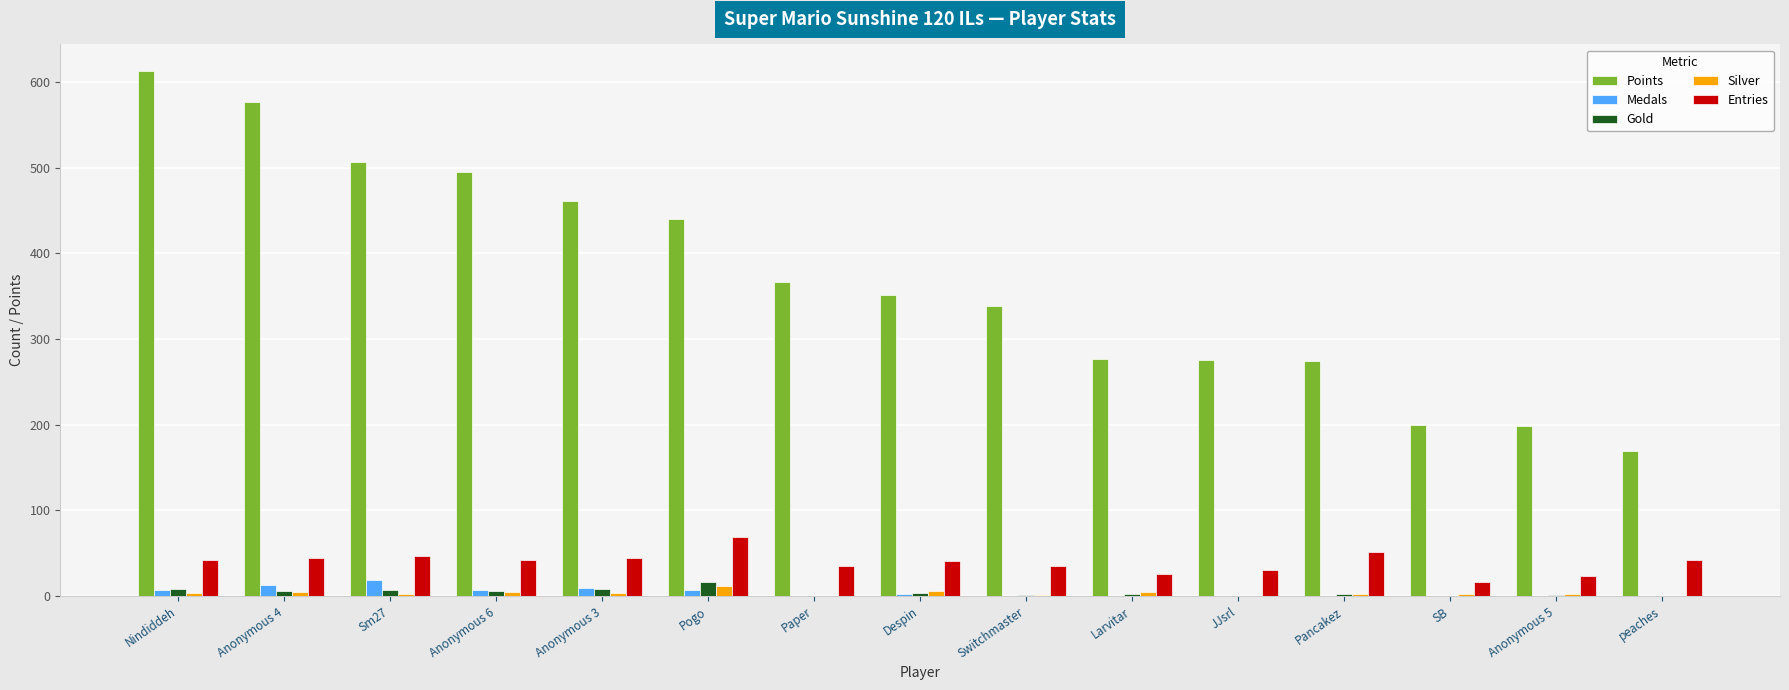

Are the bars grouped side by side (vs. stacked)?

Yes